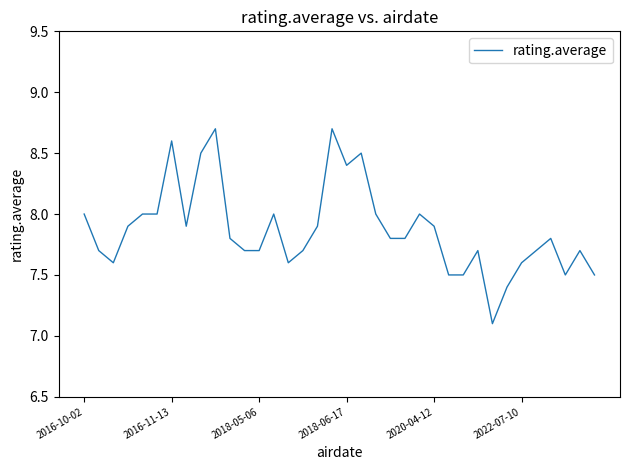

What is the minimum value shown in the chart?

7.1